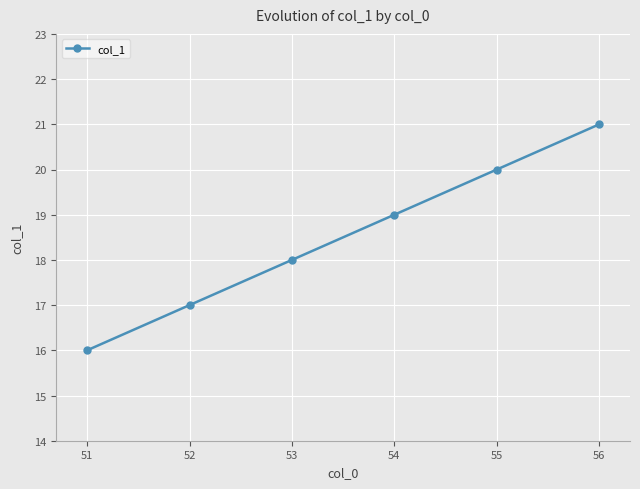

How many data points are less than 19?

3